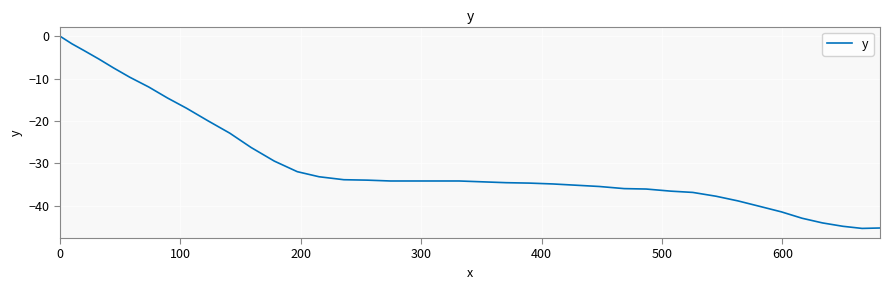

What is the minimum value shown in the chart?

-45.4